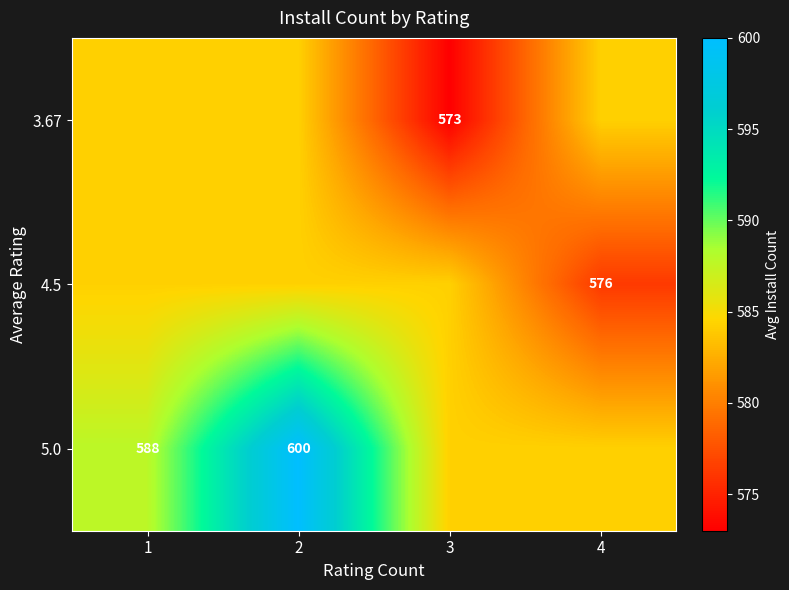

At how many categories does at least one series exceed 594?

1